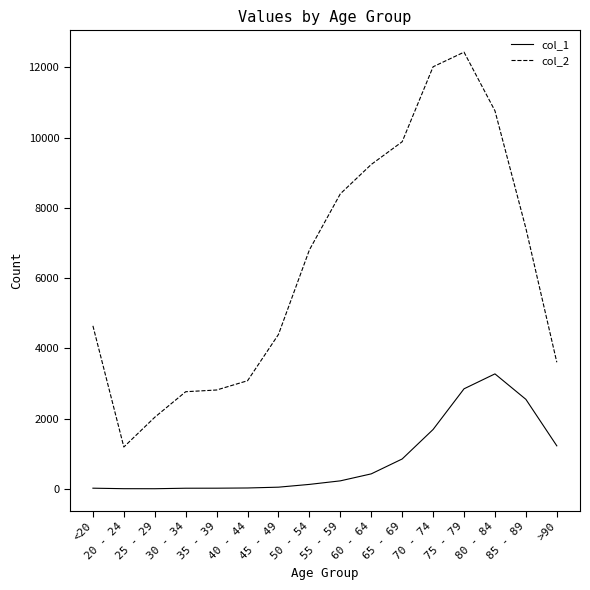

Rank the series by their maximum value, from lowest to highest.

col_1, col_2